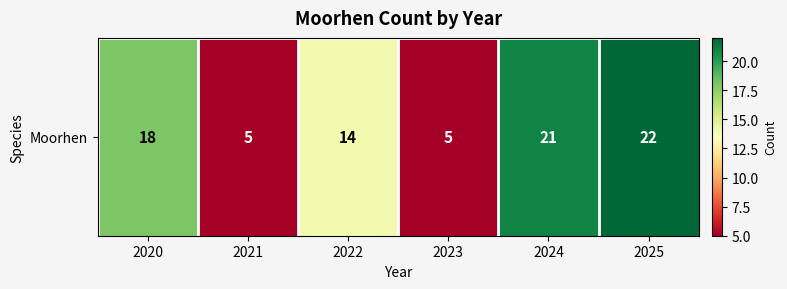

What is the change in value from 2020 to 2024?

+3